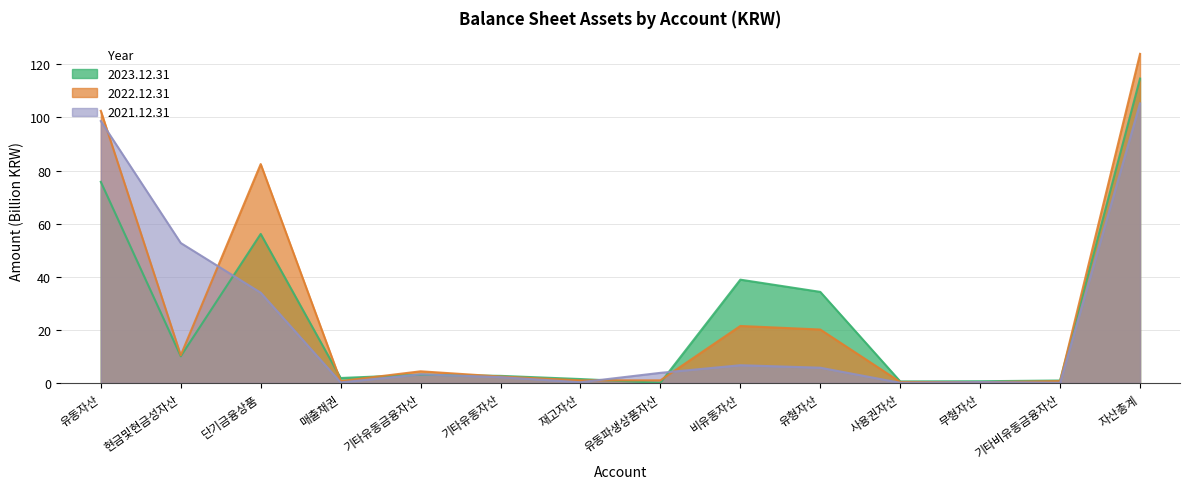

At how many categories does at least one series exceed 33?

6